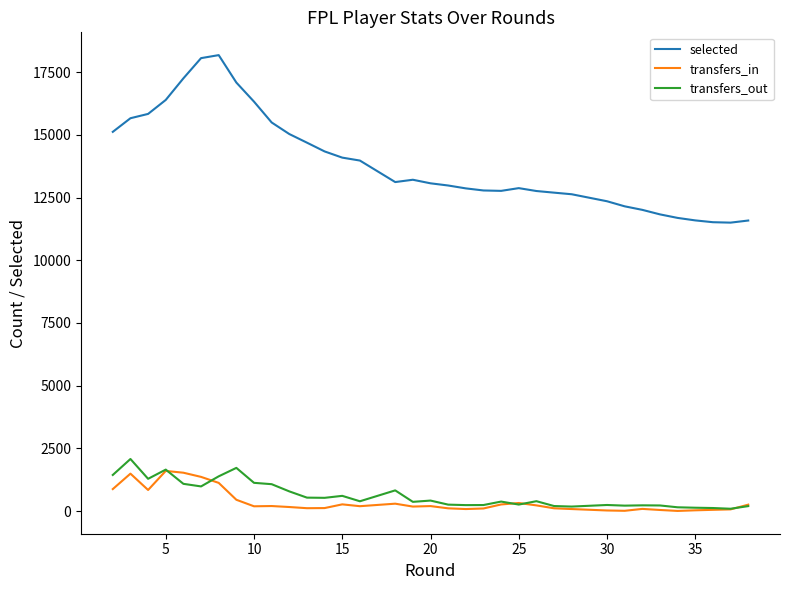

How many distinct data groups are displayed?

3